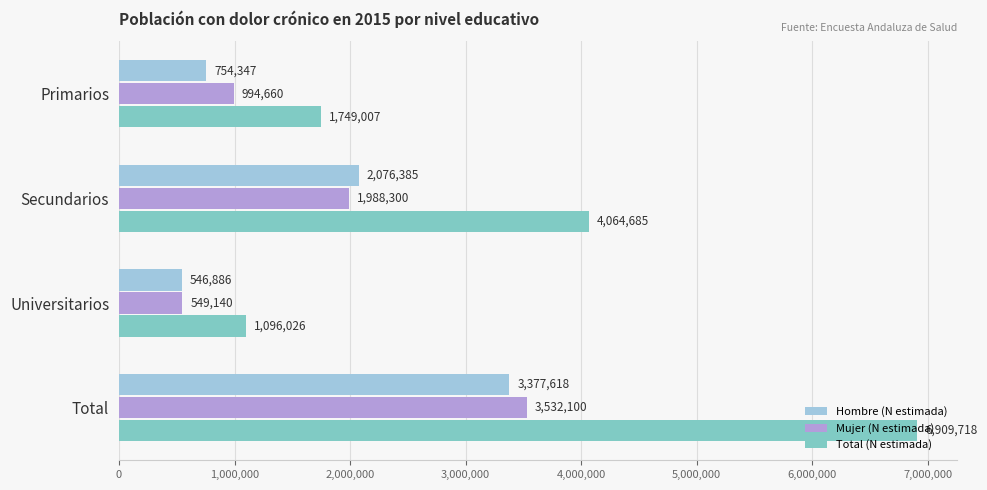

Where is Mujer (N estimada) nearest to the value 2040620?

Secundarios